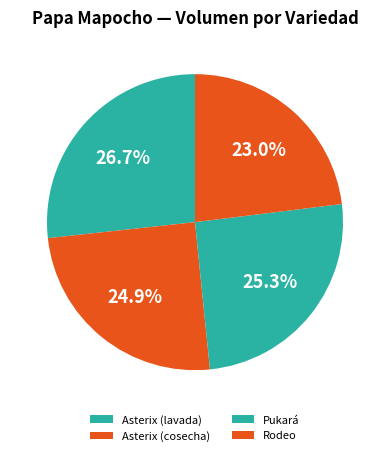

What percentage is the Asterix (lavada) slice, to the nearest percent?

27%